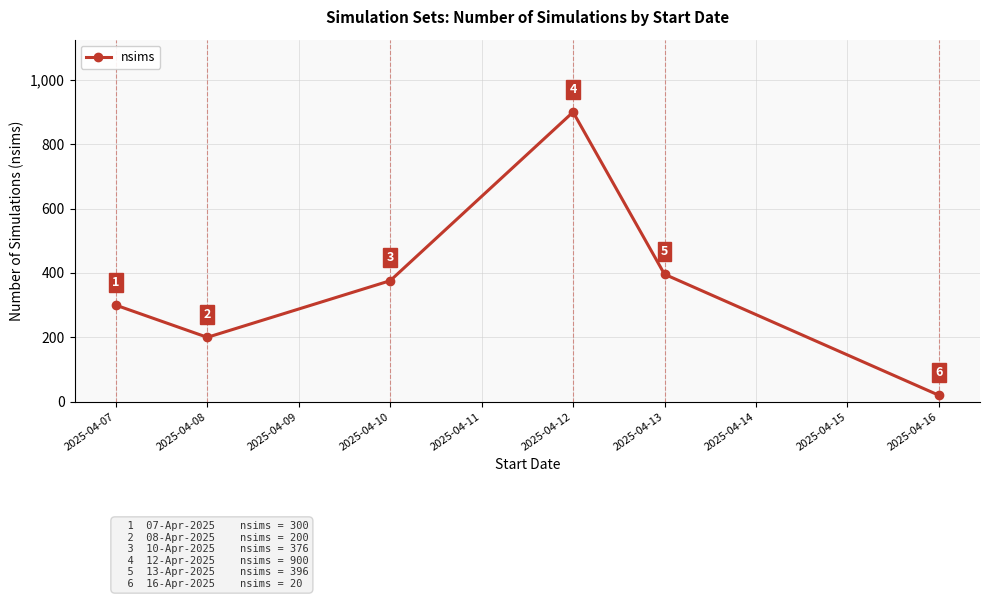

Approximately how many times larger is the value at 2025-04-12 compared to 2025-04-08?

4.5